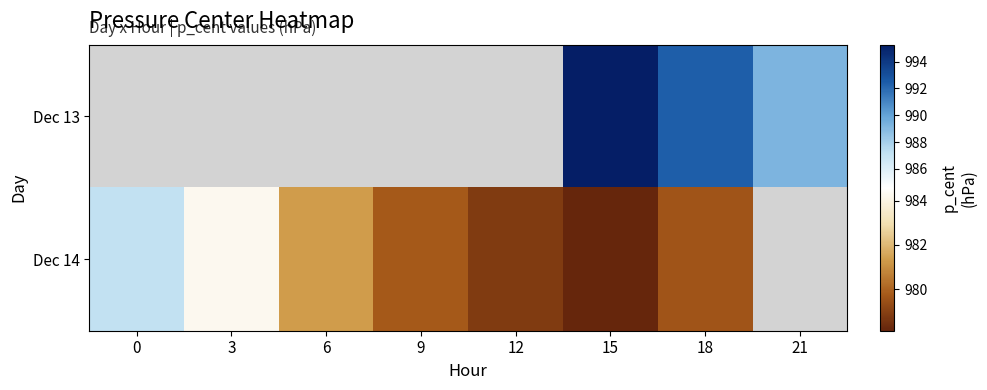

At which category does the chart reach its minimum across all series?

15